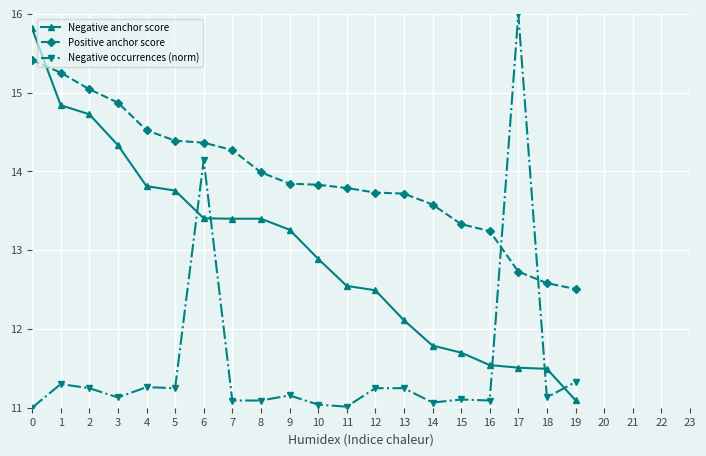

Rank the series at 18 from lowest to highest value.

Negative occurrences (norm), Negative anchor score, Positive anchor score